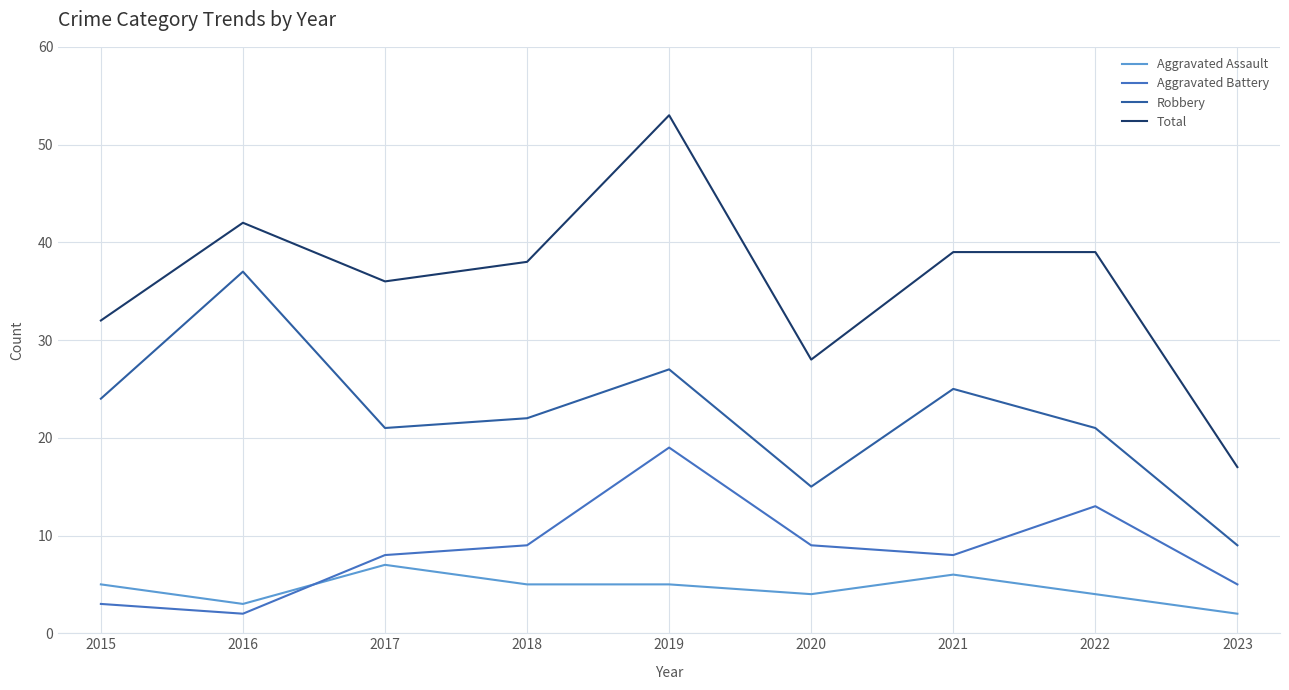

What is the highest value of the Aggravated Assault series?

7